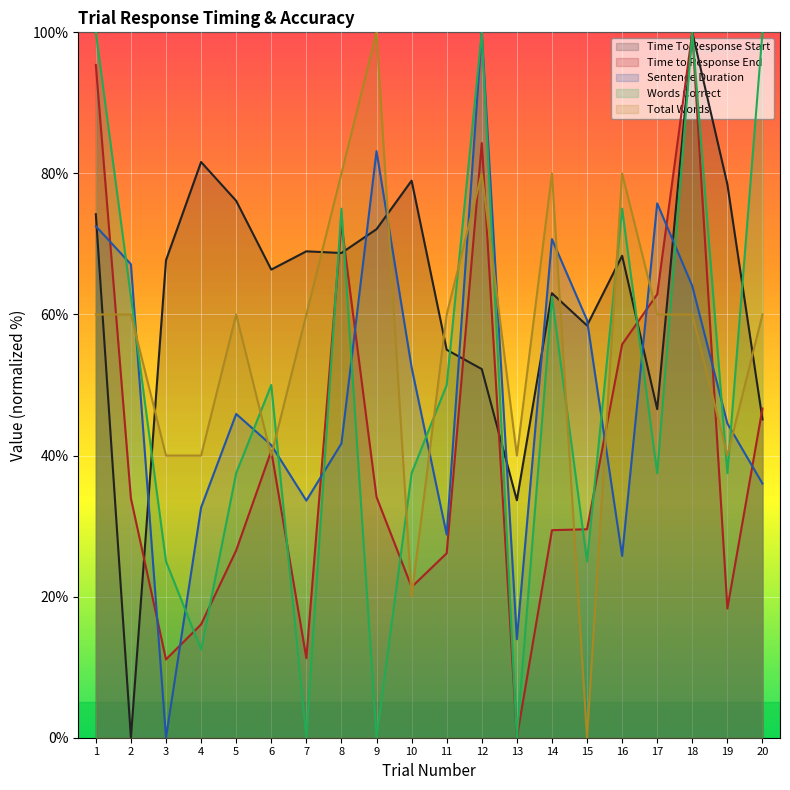

What is the difference between the highest and lowest values at 2?

67.1